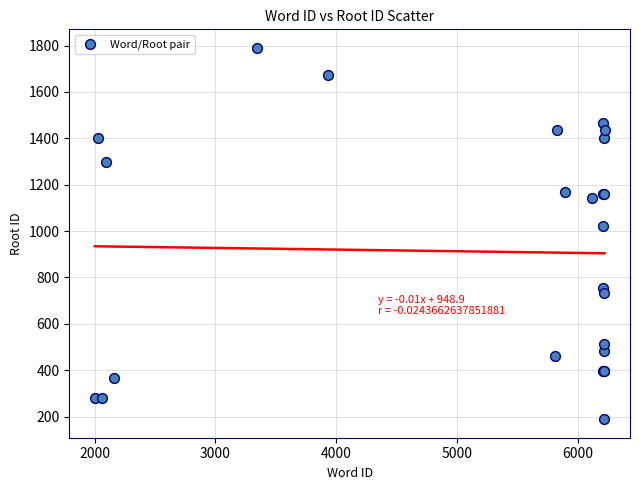

What Y value in the scatter plot is closest to 989?

1020